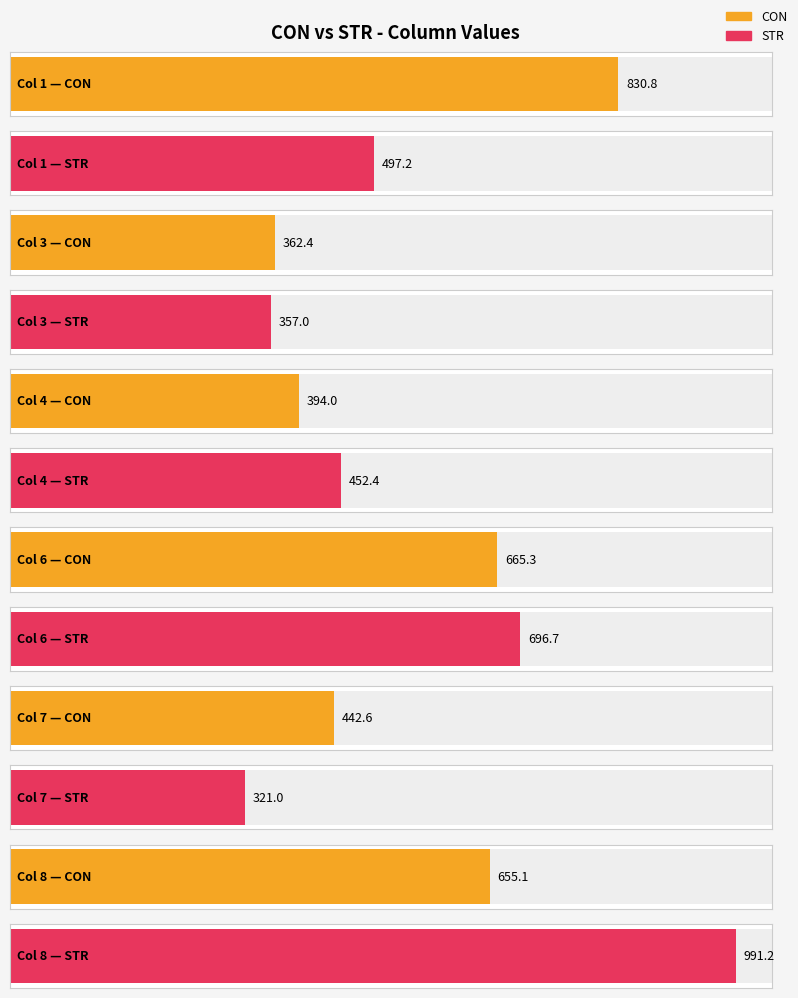

Reading left to right, extract all data points from this chart.

CON: 1=830.8	3=362.4	4=394.0	6=665.3	7=442.6	8=655.1
STR: 1=497.2	3=357.0	4=452.4	6=696.7	7=321.0	8=991.2